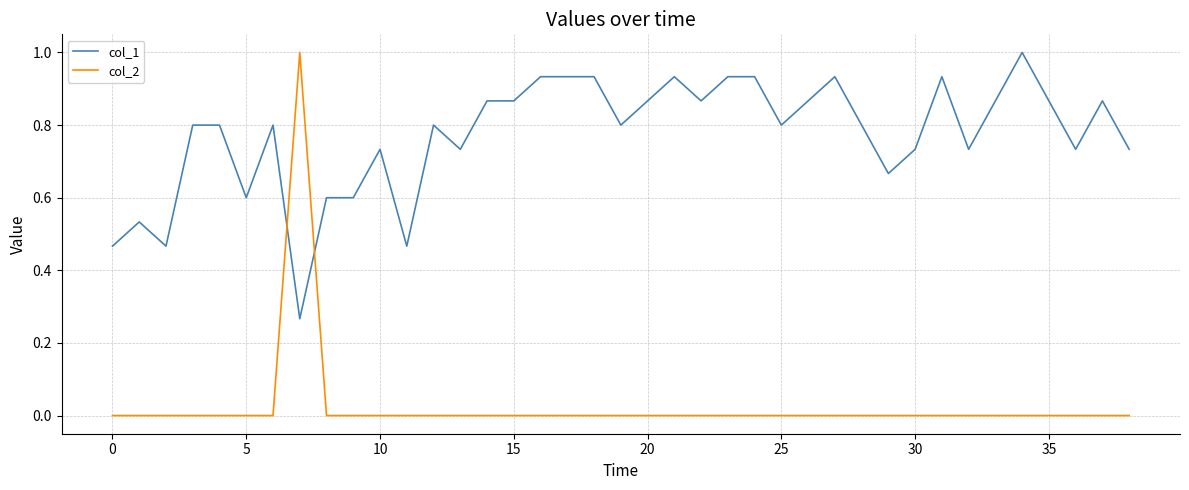

Does the chart display data point markers on the line(s)?

No